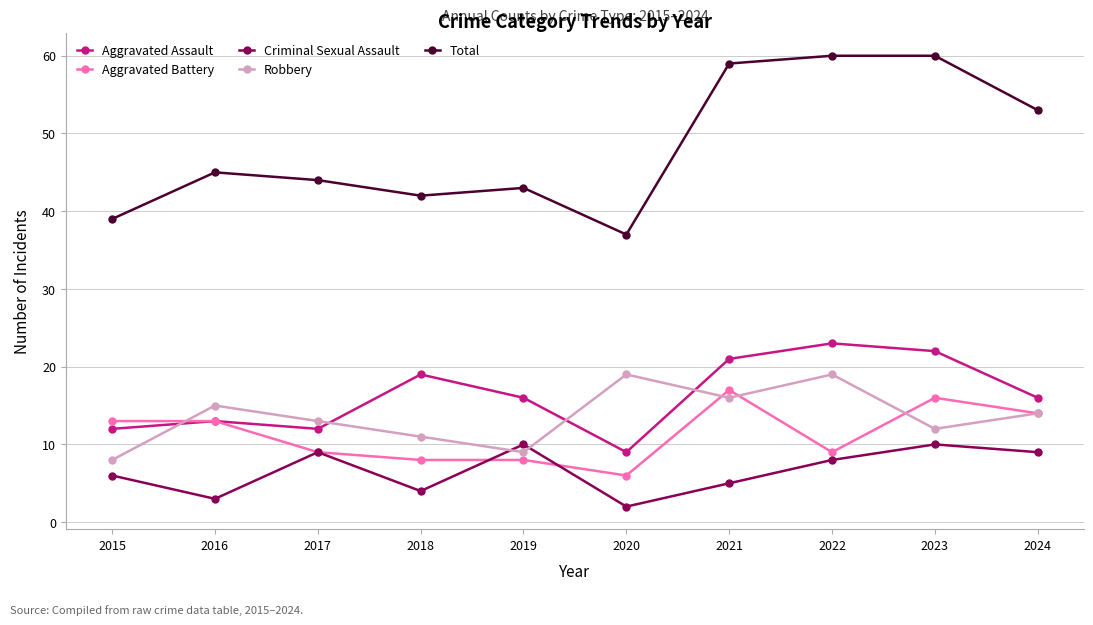

Reading left to right, what are all the values shown in this chart?

Aggravated Assault: 12	13	12	19	16	9	21	23	22	16
Aggravated Battery: 13	13	9	8	8	6	17	9	16	14
Criminal Sexual Assault: 6	3	9	4	10	2	5	8	10	9
Robbery: 8	15	13	11	9	19	16	19	12	14
Total: 39	45	44	42	43	37	59	60	60	53